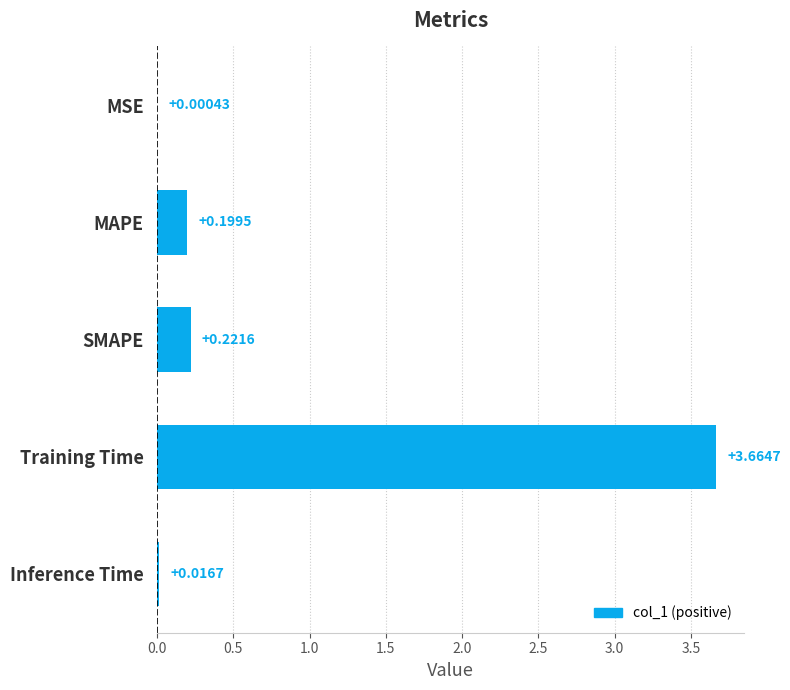

What is the change in value from SMAPE to Training Time?

+3.4